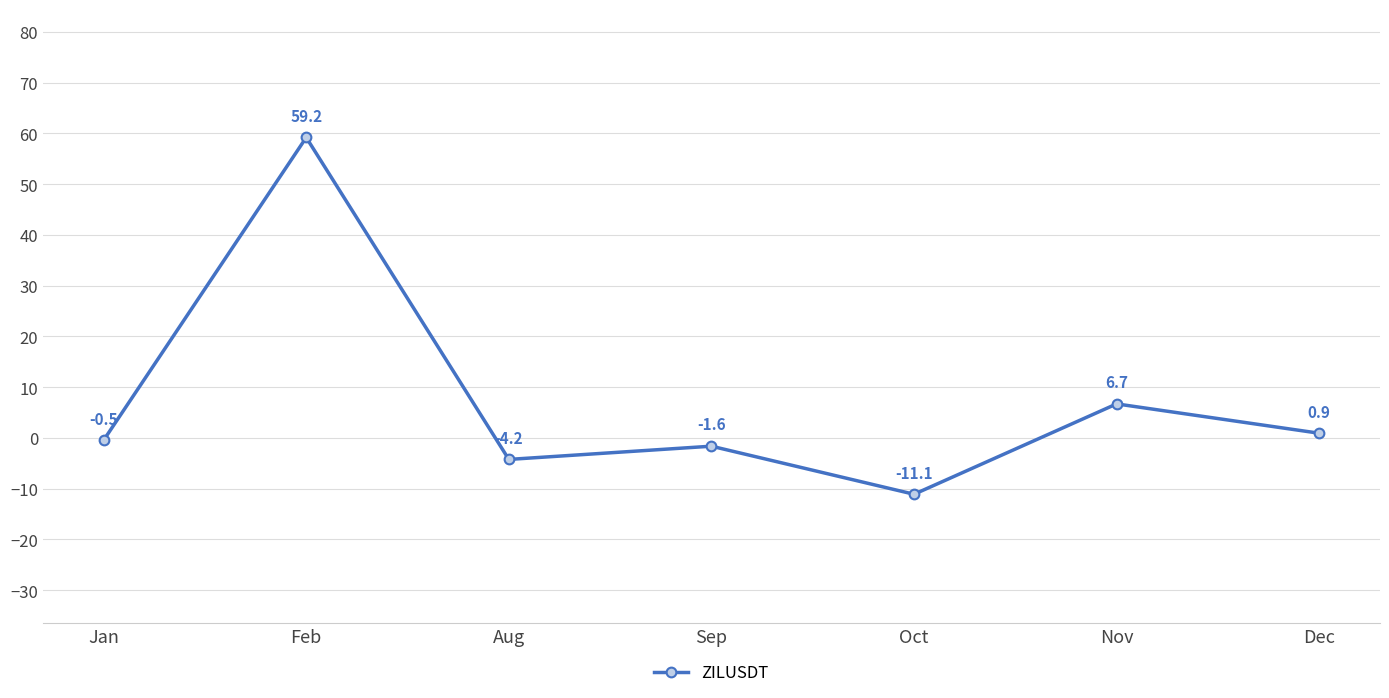

List the labels in order of value, largest first.

Feb, Nov, Dec, Jan, Sep, Aug, Oct